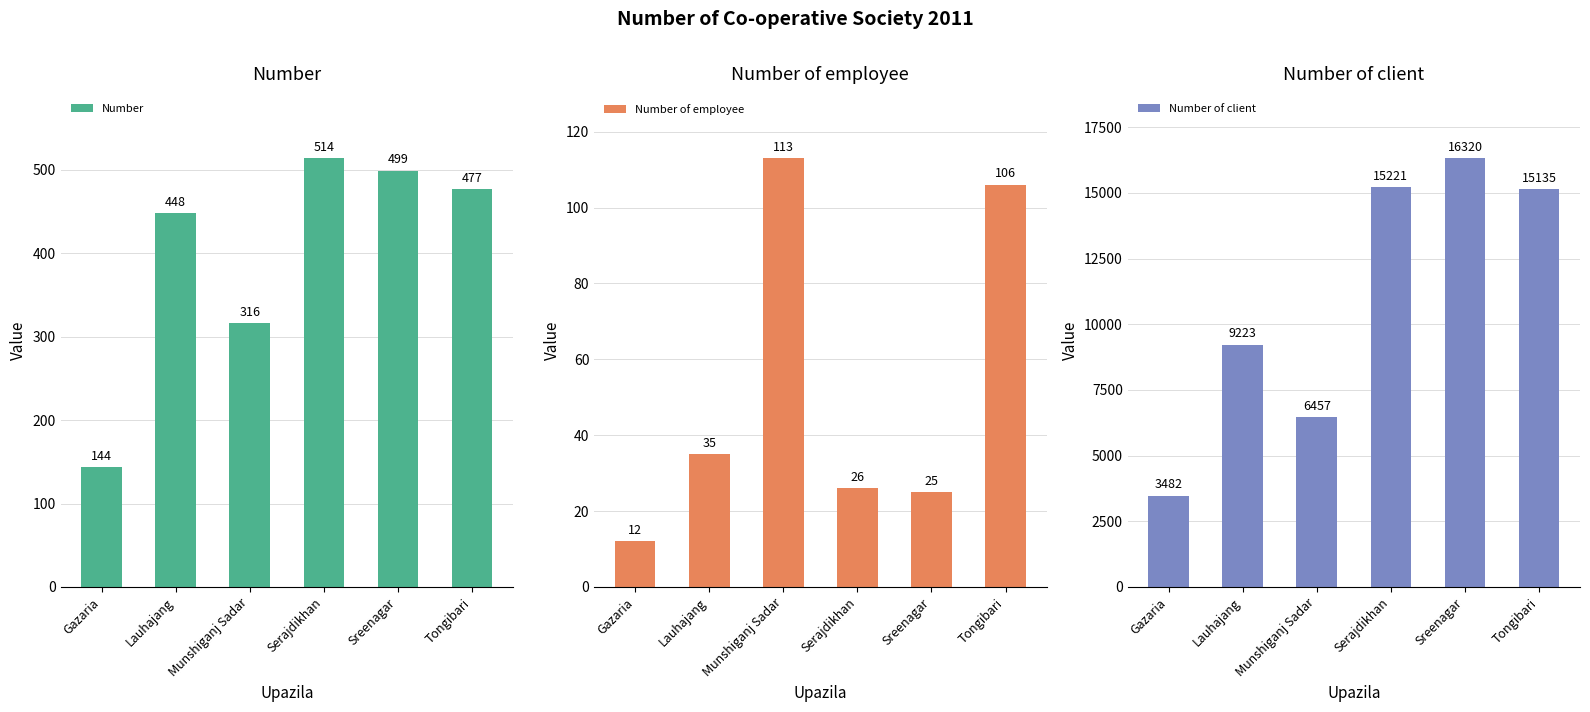

How many groups of bars are there?

6